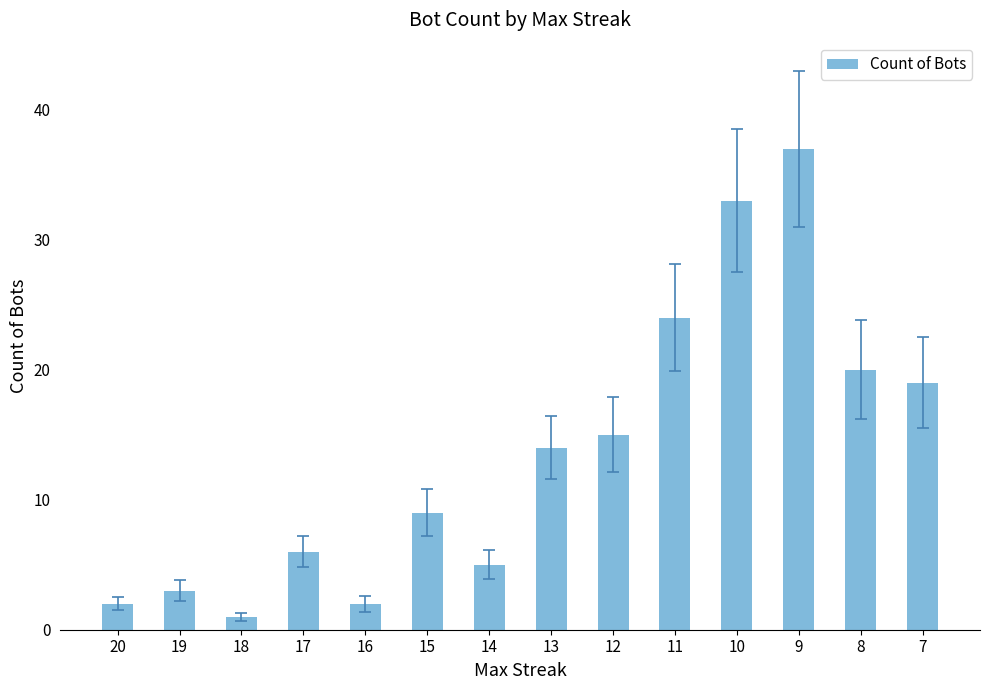

What is the difference between the maximum and minimum values?

36